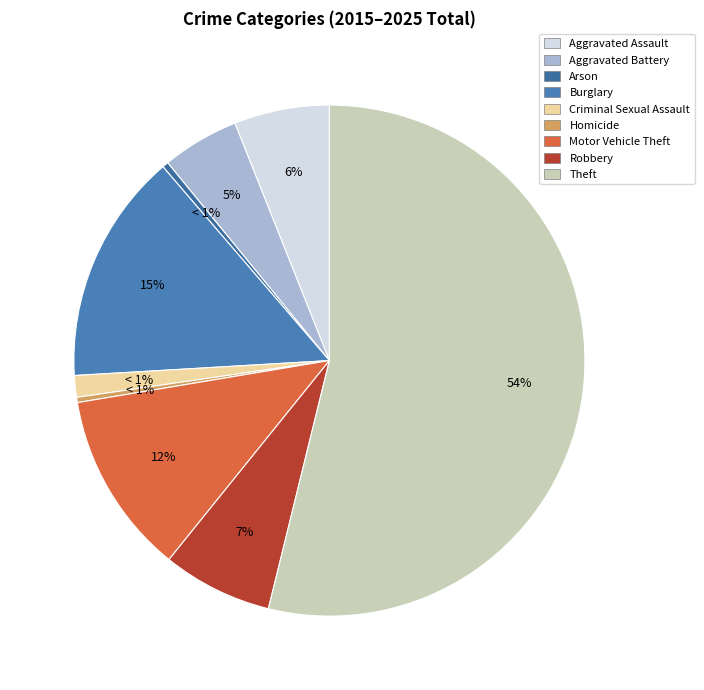

Which has a higher value, Homicide or Burglary?

Burglary